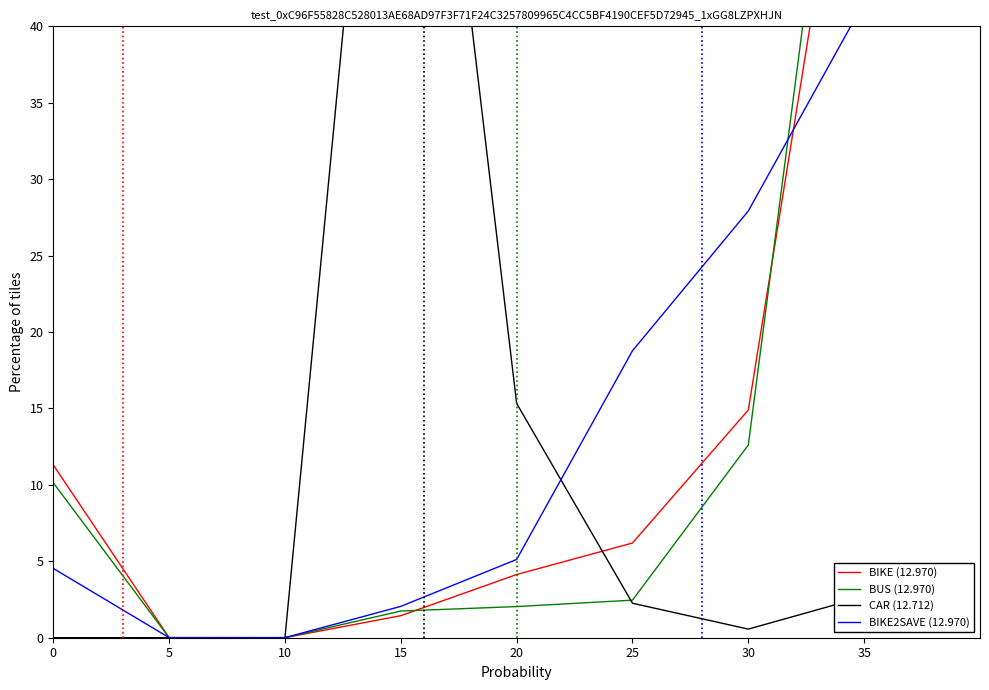

How many interior local valleys does the BIKE2SAVE (12.970) series have?

1